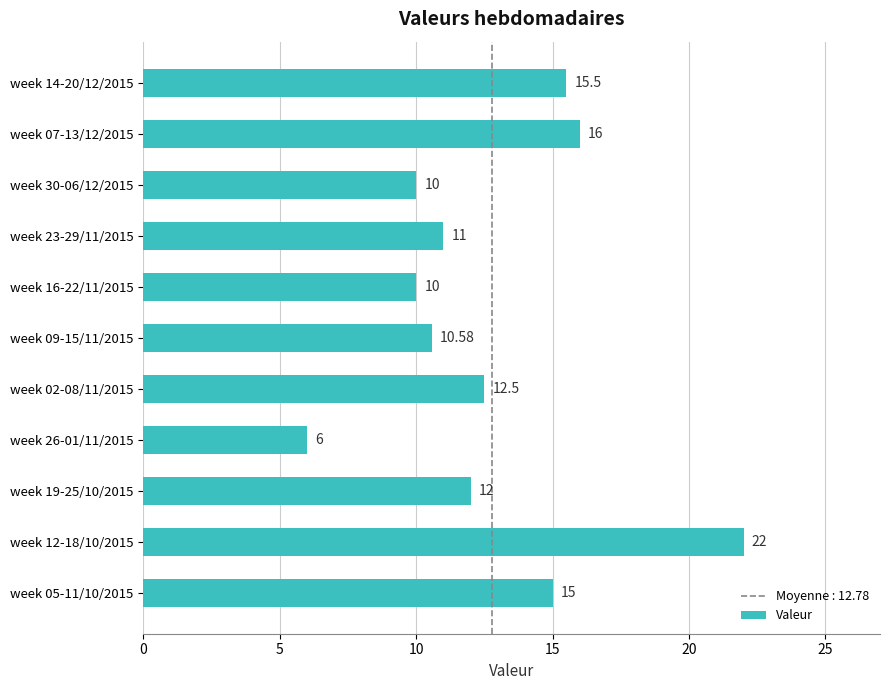

What is the difference between the maximum and minimum values?

16.0